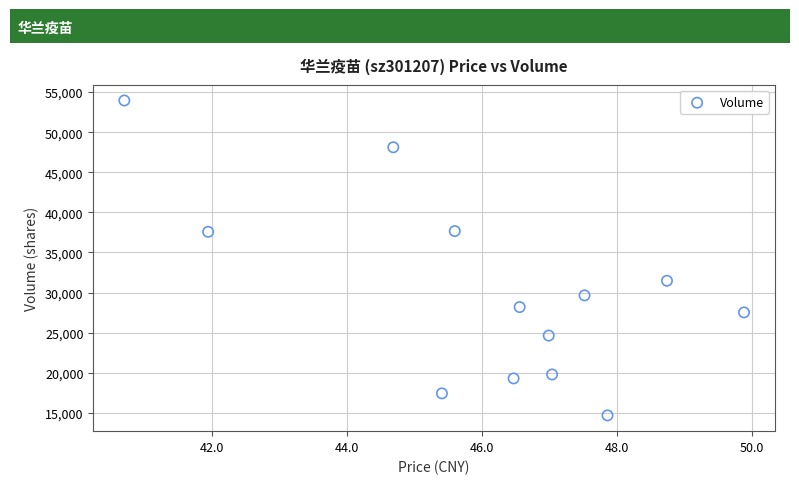

What is the range of Y values (max minus min)?

39272